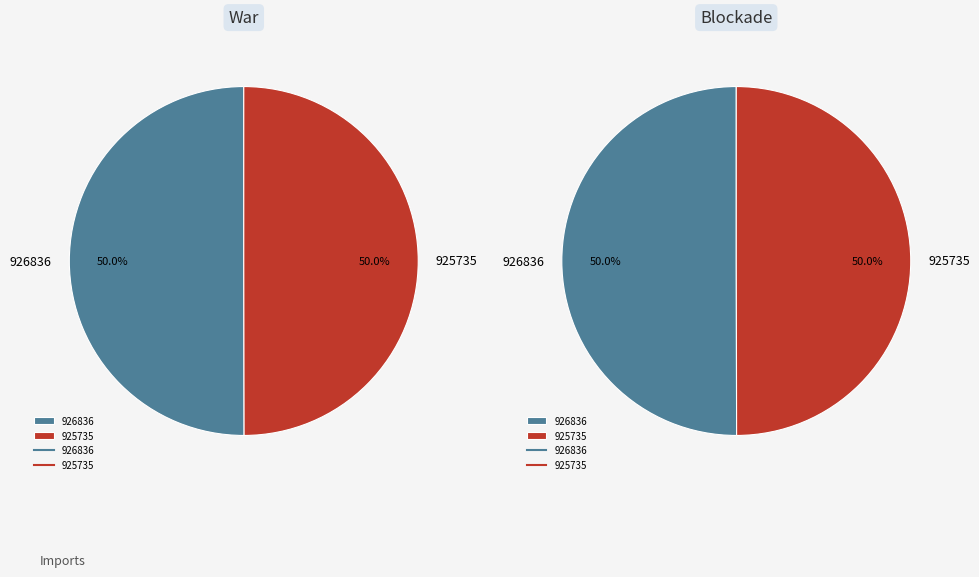

Is it true that 926836 is 35% of the pie?

False